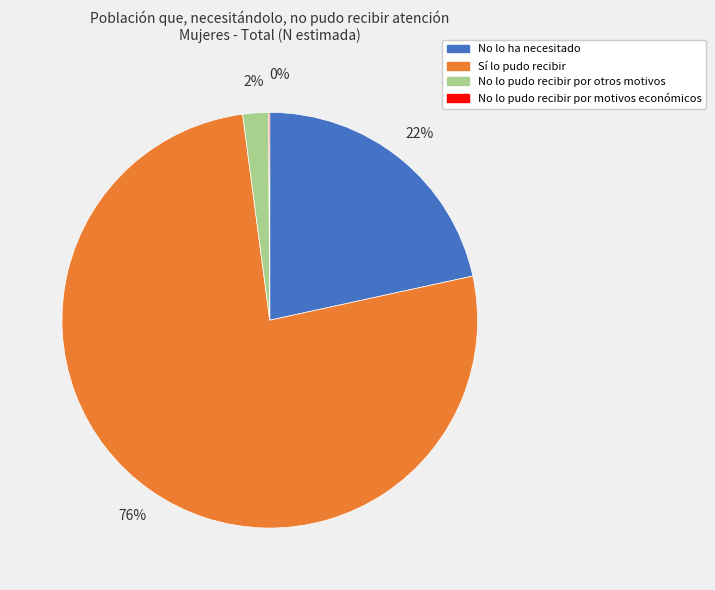

What is the majority slice?

Sí lo pudo recibir